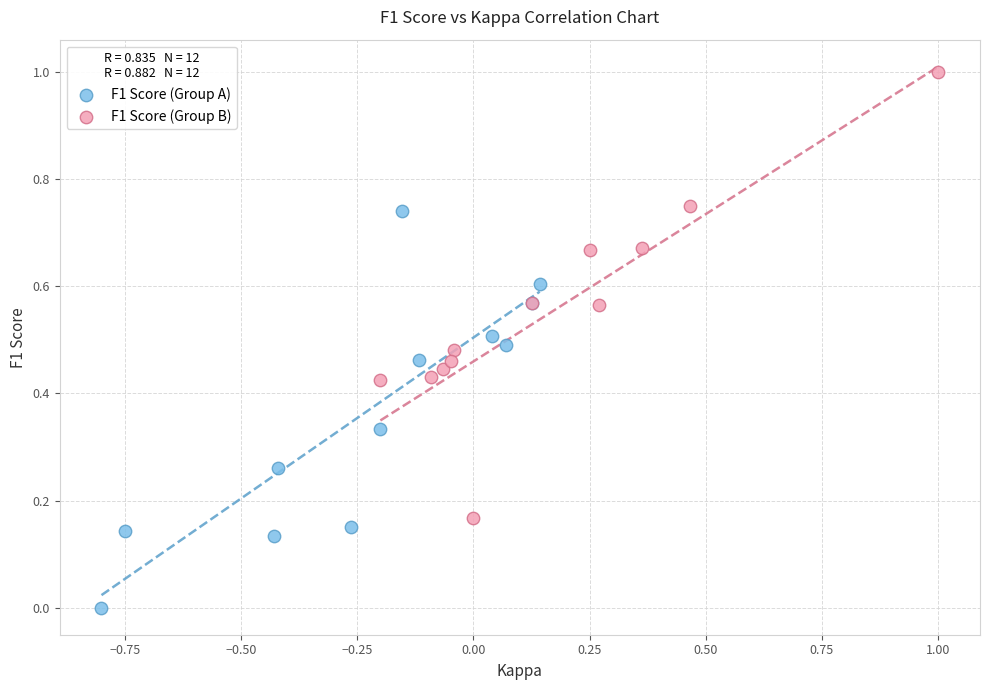

Which series reaches the minimum Y coordinate?

F1 Score (Group A)